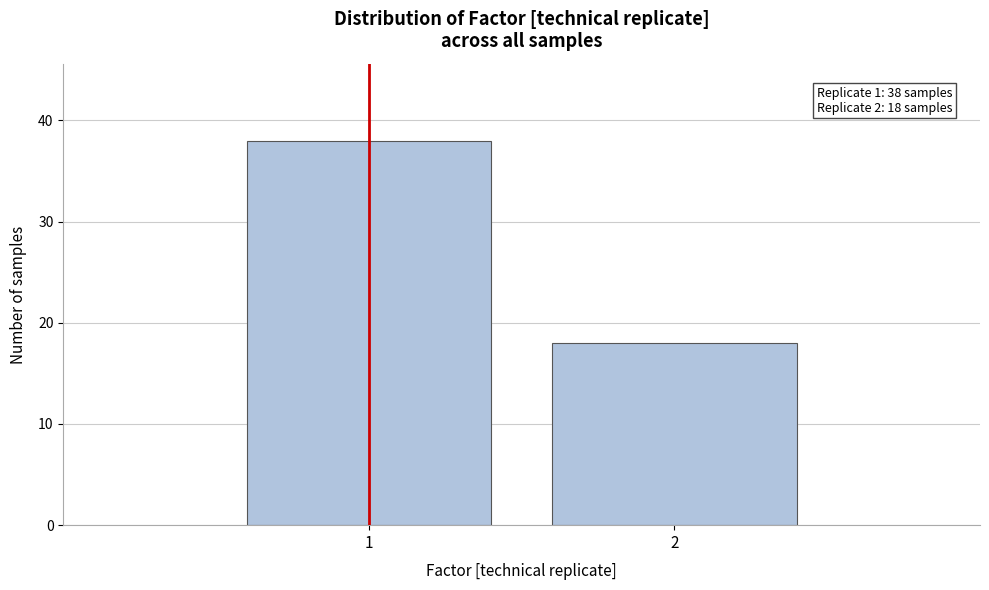

Reading left to right, what are all the values shown in this chart?

1=38	2=18